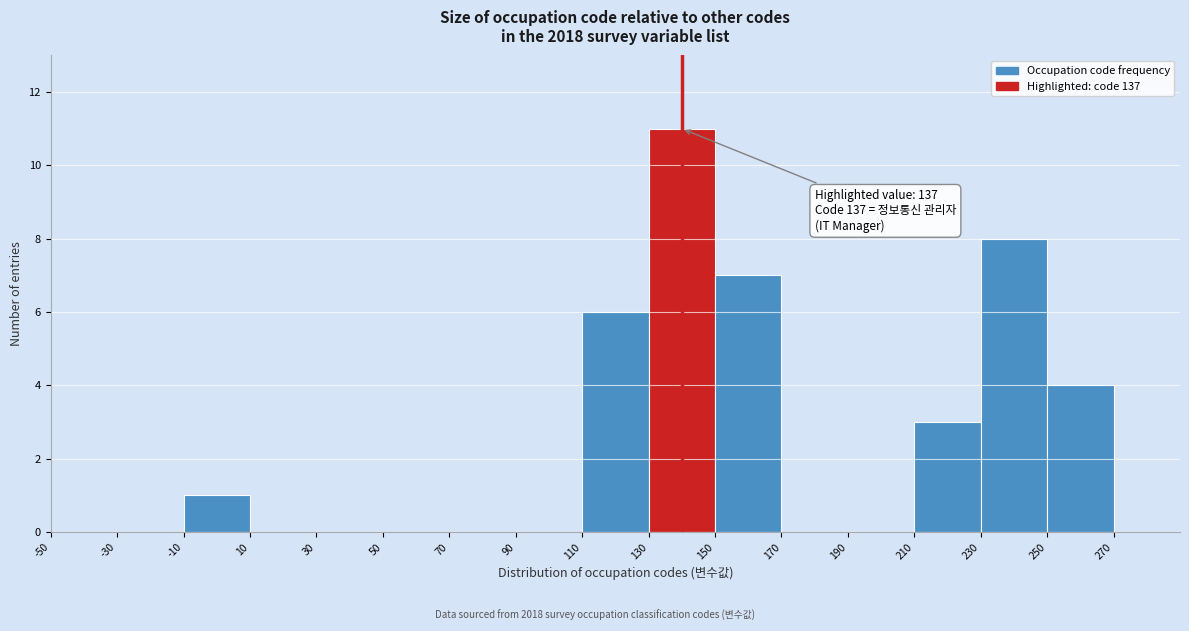

Which range on the x-axis has the tallest bar?

130 to 150